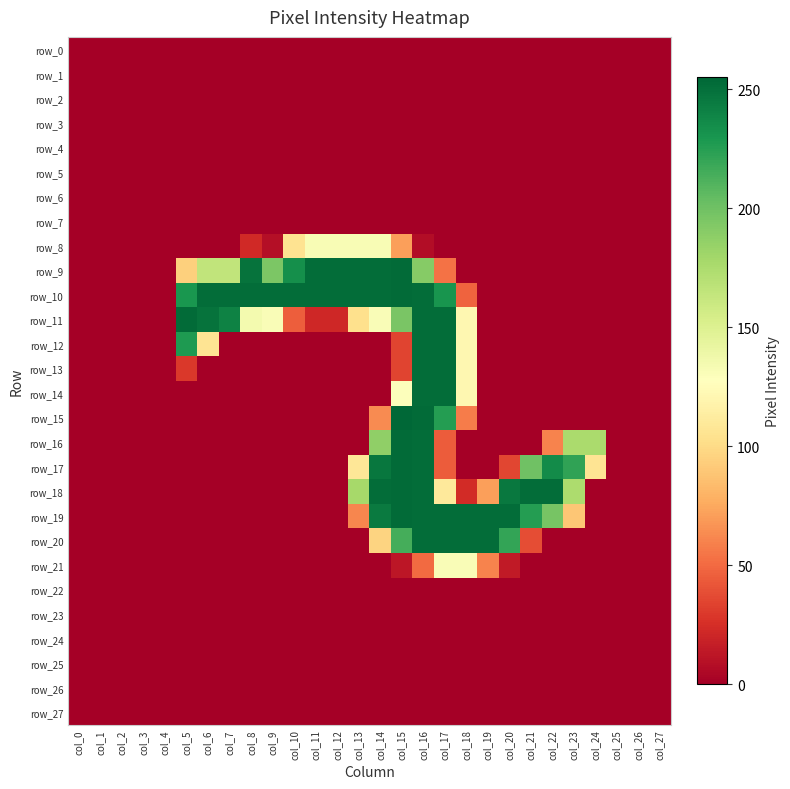

Reading right to left, what are all the values shown in this chart?

row_0: 0	0	0	0	0	0	0	0	0	0	0	0	0	0	0	0	0	0	0	0	0	0	0	0	0	0	0	0
row_1: 0	0	0	0	0	0	0	0	0	0	0	0	0	0	0	0	0	0	0	0	0	0	0	0	0	0	0	0
row_2: 0	0	0	0	0	0	0	0	0	0	0	0	0	0	0	0	0	0	0	0	0	0	0	0	0	0	0	0
row_3: 0	0	0	0	0	0	0	0	0	0	0	0	0	0	0	0	0	0	0	0	0	0	0	0	0	0	0	0
row_4: 0	0	0	0	0	0	0	0	0	0	0	0	0	0	0	0	0	0	0	0	0	0	0	0	0	0	0	0
row_5: 0	0	0	0	0	0	0	0	0	0	0	0	0	0	0	0	0	0	0	0	0	0	0	0	0	0	0	0
row_6: 0	0	0	0	0	0	0	0	0	0	0	0	0	0	0	0	0	0	0	0	0	0	0	0	0	0	0	0
row_7: 0	0	0	0	0	0	0	0	0	0	0	0	0	0	0	0	0	0	0	0	0	0	0	0	0	0	0	0
row_8: 0	0	0	0	0	0	0	0	0	0	0	7	71	132	132	132	132	105	8	22	0	0	0	0	0	0	0	0
row_9: 0	0	0	0	0	0	0	0	0	0	53	191	253	252	252	252	252	234	195	249	165	165	94	0	0	0	0	0
row_10: 0	0	0	0	0	0	0	0	0	47	231	252	253	252	252	252	252	252	252	252	252	252	230	0	0	0	0	0
row_11: 0	0	0	0	0	0	0	0	0	121	252	252	196	131	103	21	21	45	131	135	241	249	253	0	0	0	0	0
row_12: 0	0	0	0	0	0	0	0	0	121	252	252	34	0	0	0	0	0	0	0	0	106	228	0	0	0	0	0
row_13: 0	0	0	0	0	0	0	0	0	121	252	252	34	0	0	0	0	0	0	0	0	0	29	0	0	0	0	0
row_14: 0	0	0	0	0	0	0	0	0	121	252	252	129	0	0	0	0	0	0	0	0	0	0	0	0	0	0	0
row_15: 0	0	0	0	0	0	0	0	0	57	226	253	255	63	0	0	0	0	0	0	0	0	0	0	0	0	0	0
row_16: 0	0	0	176	176	60	0	0	0	0	44	252	253	187	0	0	0	0	0	0	0	0	0	0	0	0	0	0
row_17: 0	0	0	106	222	236	200	35	0	0	44	252	253	247	108	0	0	0	0	0	0	0	0	0	0	0	0	0
row_18: 0	0	0	0	175	252	252	246	71	23	110	252	253	252	178	0	0	0	0	0	0	0	0	0	0	0	0	0
row_19: 0	0	0	0	89	197	226	252	252	252	252	252	253	245	61	0	0	0	0	0	0	0	0	0	0	0	0	0
row_20: 0	0	0	0	0	0	38	221	252	252	252	252	215	96	0	0	0	0	0	0	0	0	0	0	0	0	0	0
row_21: 0	0	0	0	0	0	0	14	60	131	131	50	12	0	0	0	0	0	0	0	0	0	0	0	0	0	0	0
row_22: 0	0	0	0	0	0	0	0	0	0	0	0	0	0	0	0	0	0	0	0	0	0	0	0	0	0	0	0
row_23: 0	0	0	0	0	0	0	0	0	0	0	0	0	0	0	0	0	0	0	0	0	0	0	0	0	0	0	0
row_24: 0	0	0	0	0	0	0	0	0	0	0	0	0	0	0	0	0	0	0	0	0	0	0	0	0	0	0	0
row_25: 0	0	0	0	0	0	0	0	0	0	0	0	0	0	0	0	0	0	0	0	0	0	0	0	0	0	0	0
row_26: 0	0	0	0	0	0	0	0	0	0	0	0	0	0	0	0	0	0	0	0	0	0	0	0	0	0	0	0
row_27: 0	0	0	0	0	0	0	0	0	0	0	0	0	0	0	0	0	0	0	0	0	0	0	0	0	0	0	0